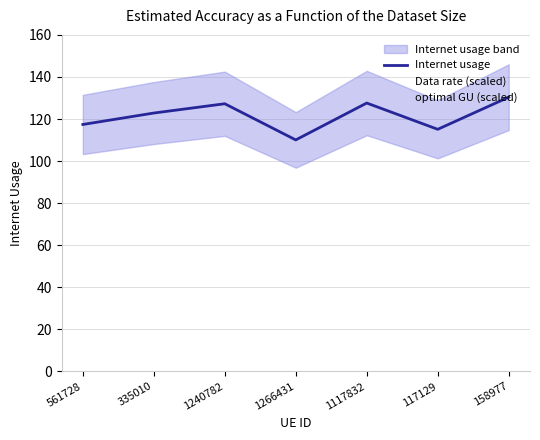

What is the difference between the maximum and minimum values in the Data rate (scaled) series?

17.9